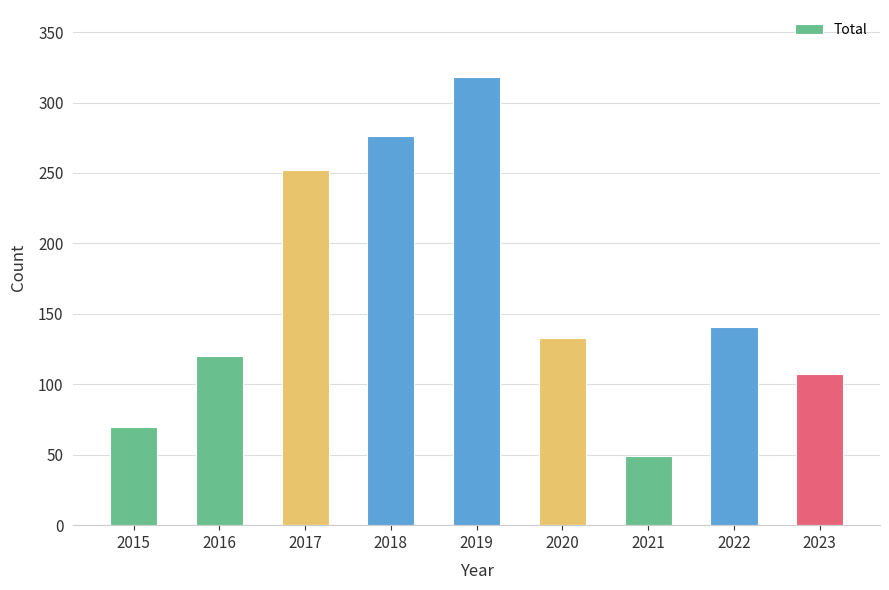

At which category does the chart reach its minimum across all series?

2021